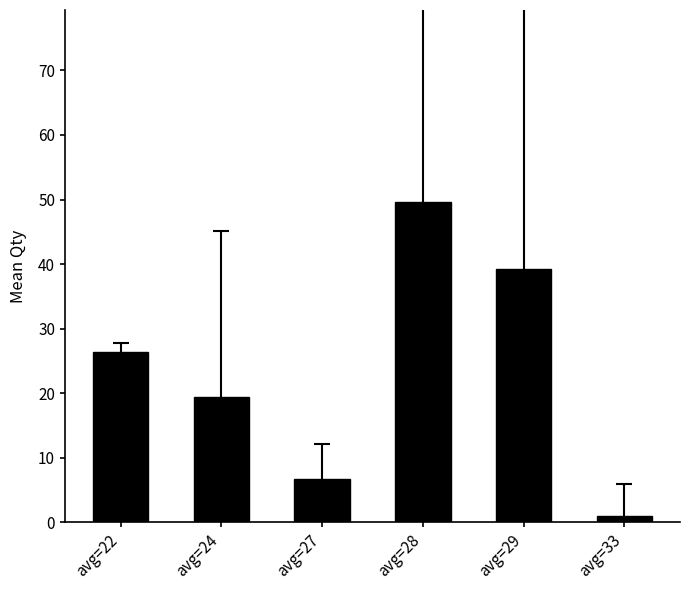

True or false: the data shows 49.6 at avg=28.

True